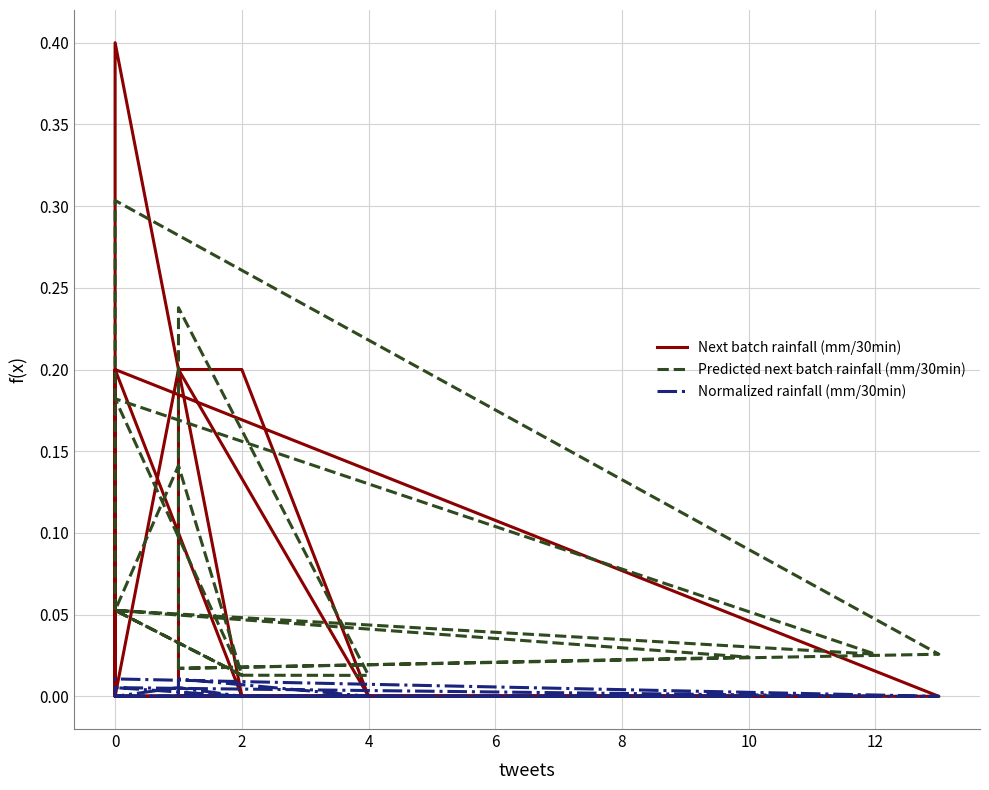

True or false: Normalized rainfall (mm/30min) and Predicted next batch rainfall (mm/30min) cross at least once.

False